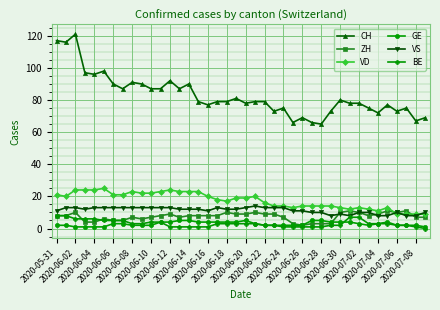

Which series has the largest range (max minus min)?

CH